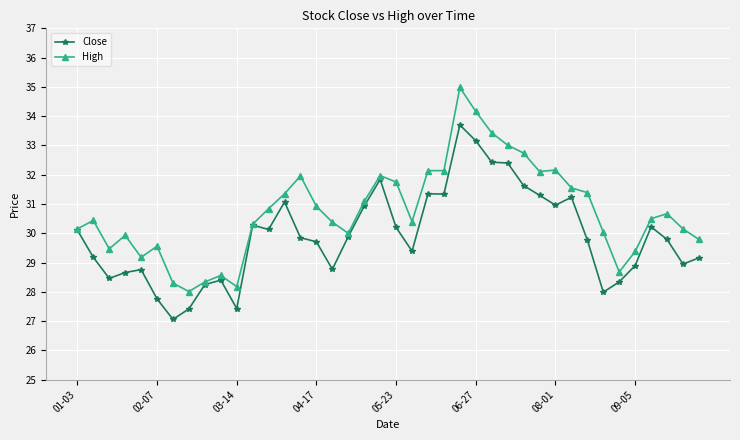

Does the chart have visible grid lines?

Yes